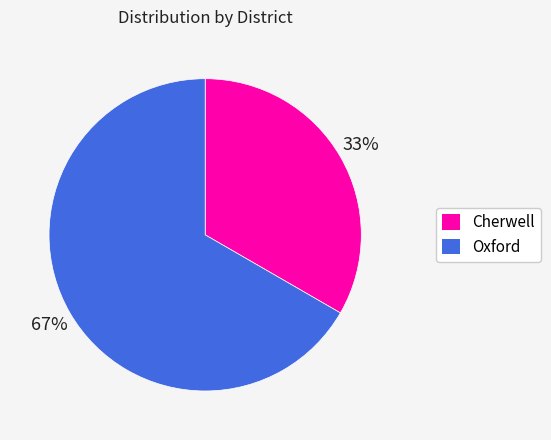

To the nearest percent, what percentage of the pie is Oxford?

67%